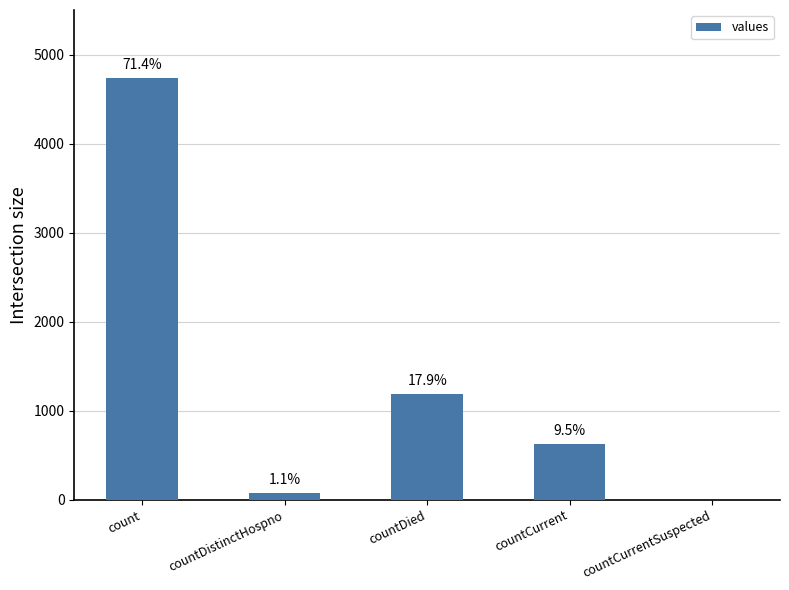

Are the bars horizontal?

No